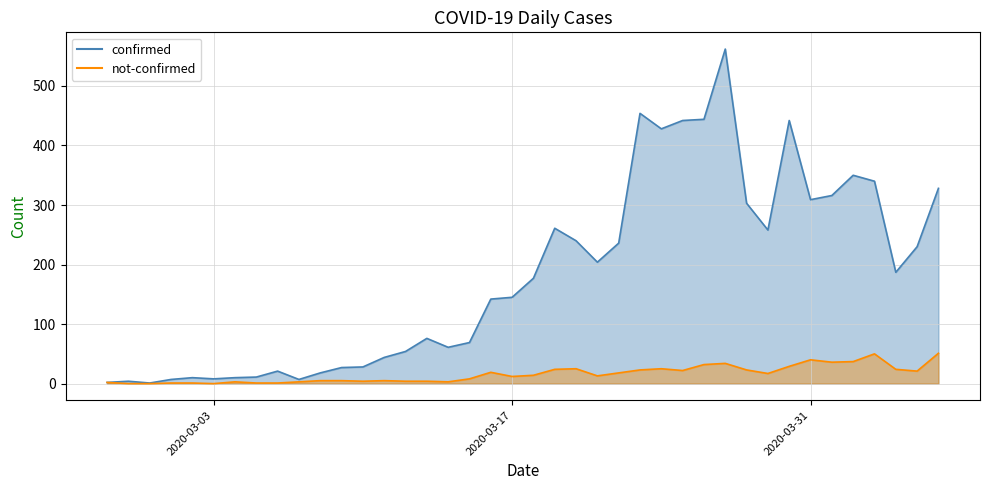

At which label does confirmed reach its peak?

2020-03-27